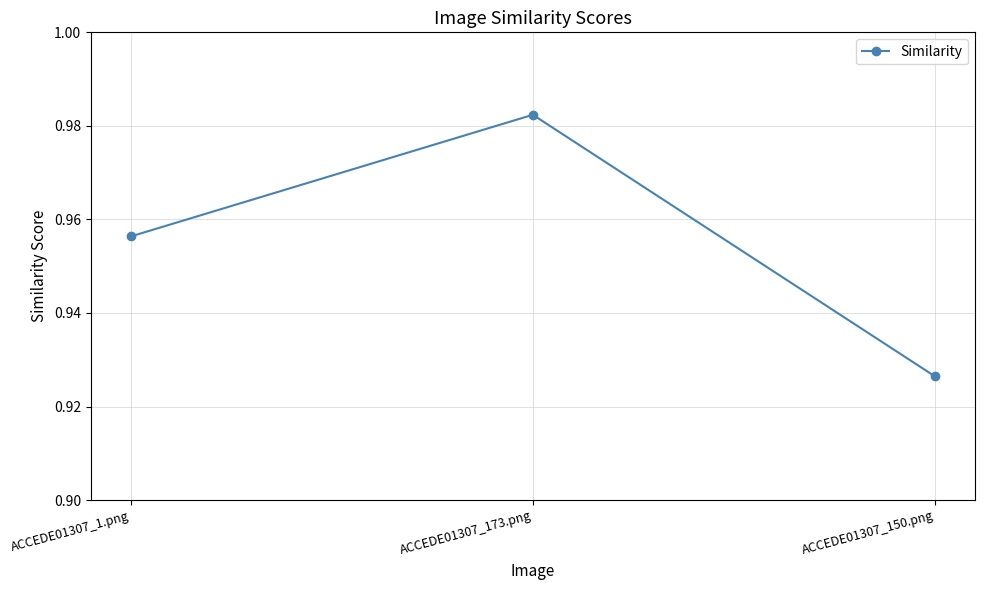

Which category has the lowest value across all series?

ACCEDE01307_150.png